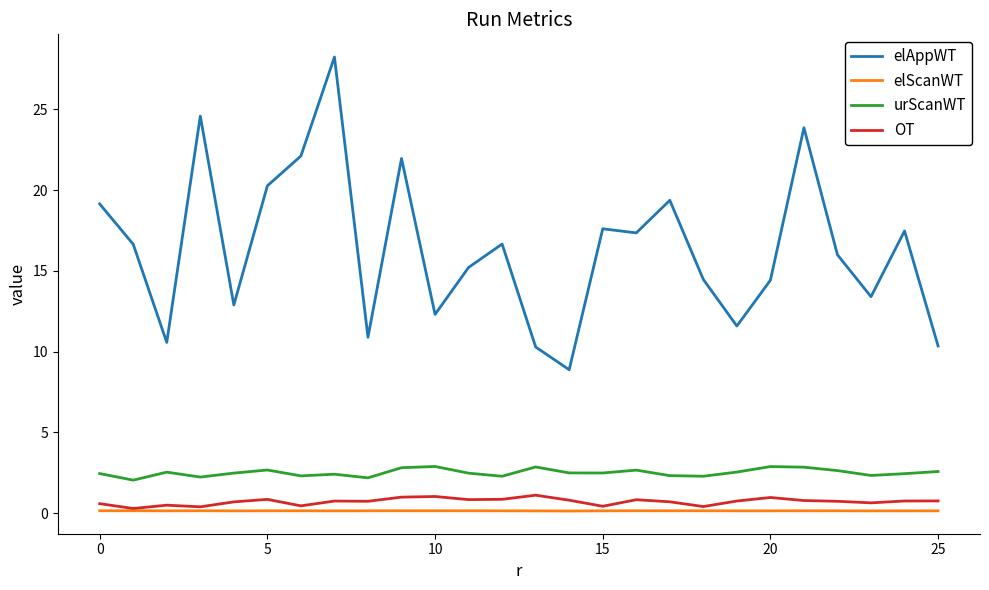

True or false: elAppWT and urScanWT intersect in this chart.

False